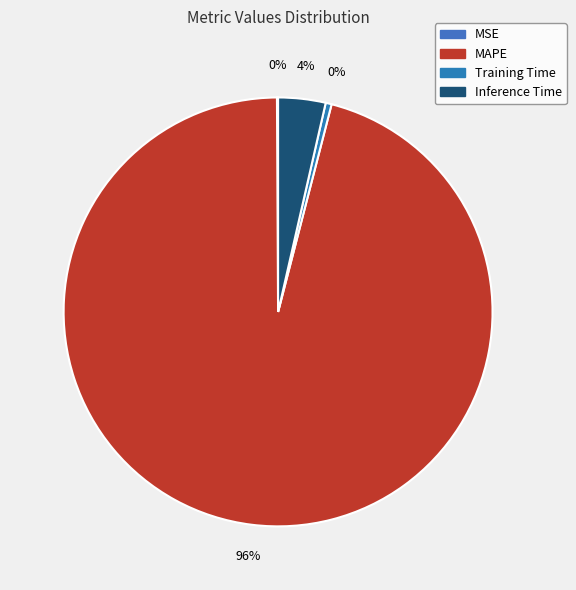

Count the number of slices in the pie.

4